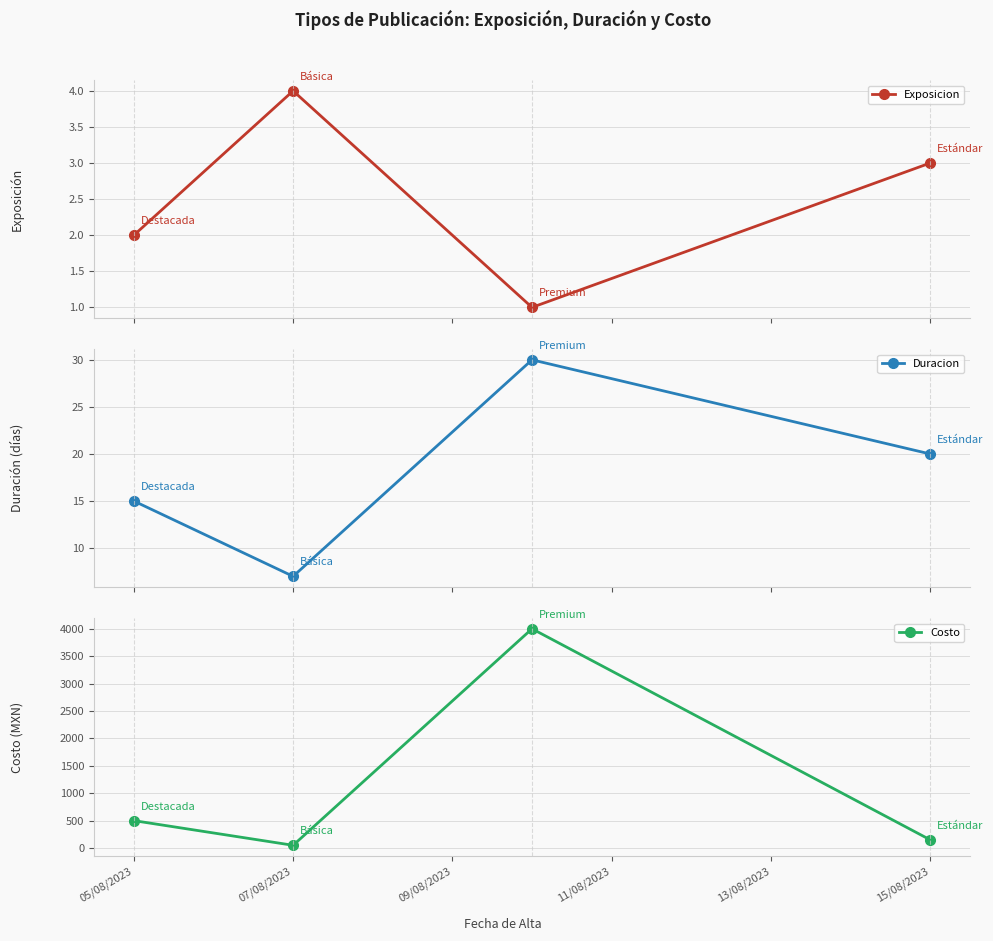

Which series has the largest total across all categories?

Costo